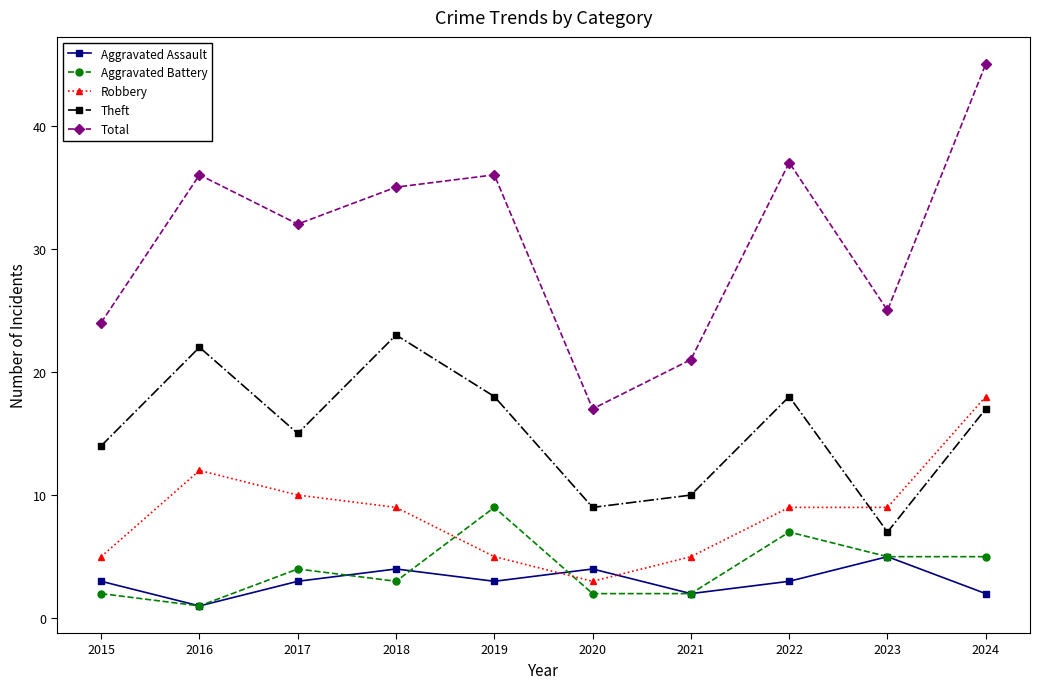

Which series changed the most between 2018 and 2021?

Total